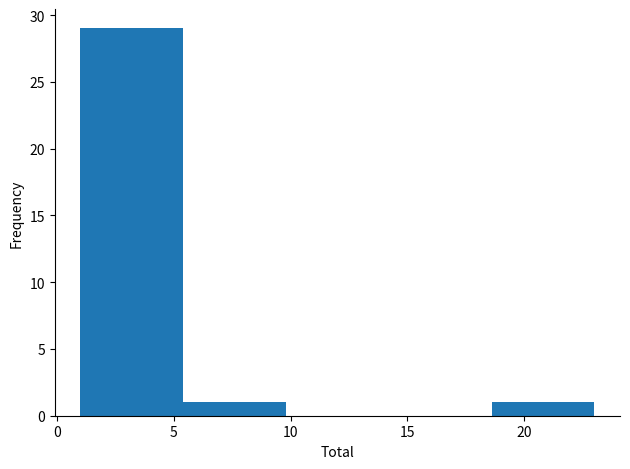

Over which range of the x-axis is the bar tallest?

1.0 to 5.4